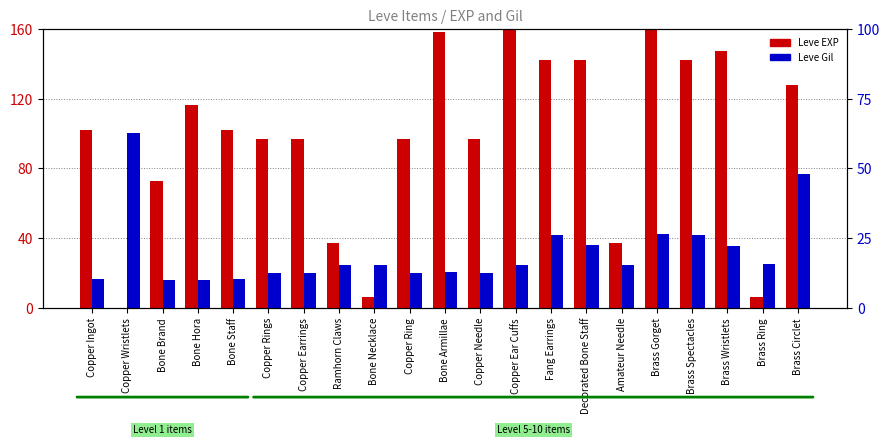

True or false: Leve EXP has a value of 142.2 at Brass Spectacles.

True